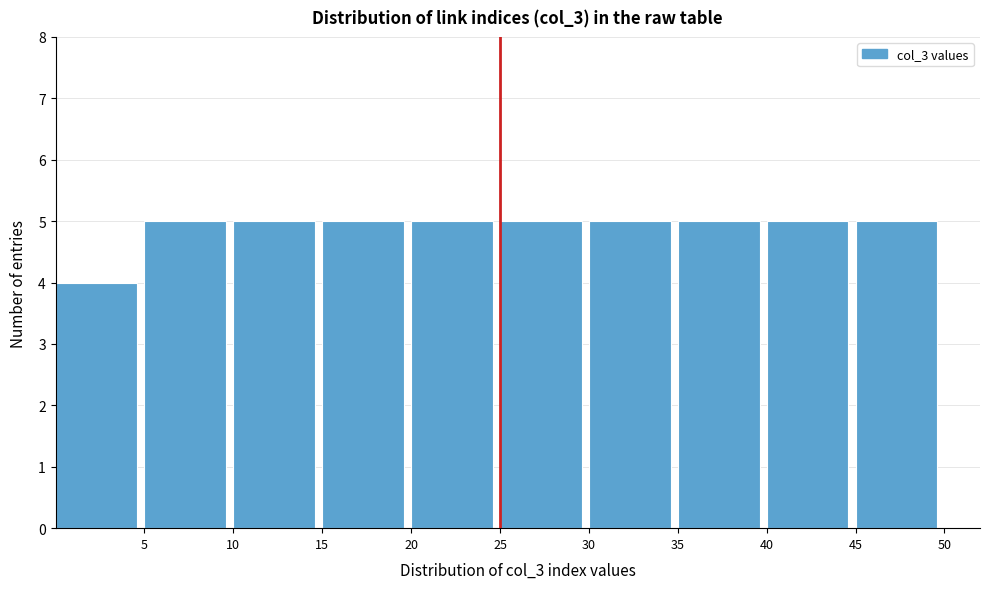

Reading left to right, transcribe this chart: for each bar, give the range it covers on the x-axis and its height. The values are not printed on the chart, so give them approximately, as read against the axis.

0 to 5: 4
5 to 10: 5
10 to 15: 5
15 to 20: 5
20 to 25: 5
25 to 30: 5
30 to 35: 5
35 to 40: 5
40 to 45: 5
45 to 50: 5